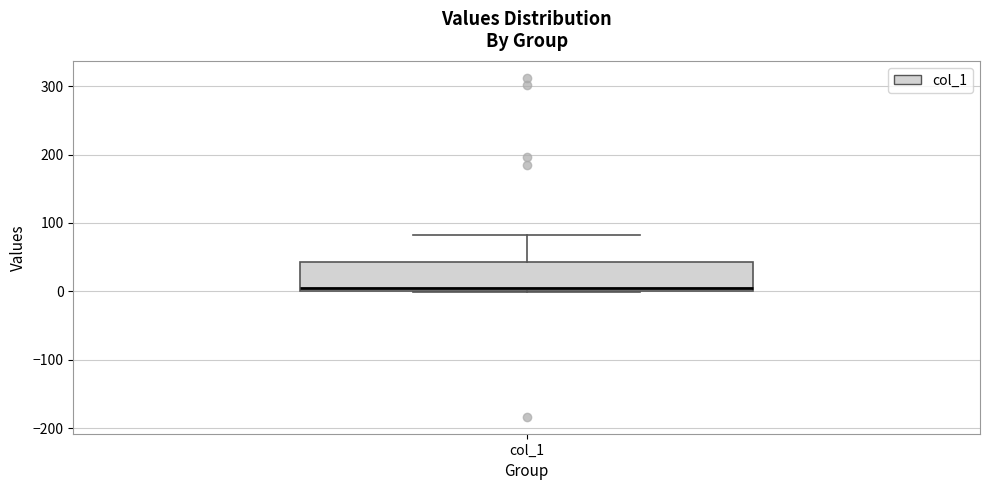

Where does the upper whisker of the box for col_1 end on the y-axis? The values are not printed on the chart, so give them approximately, as read against the axis.

80